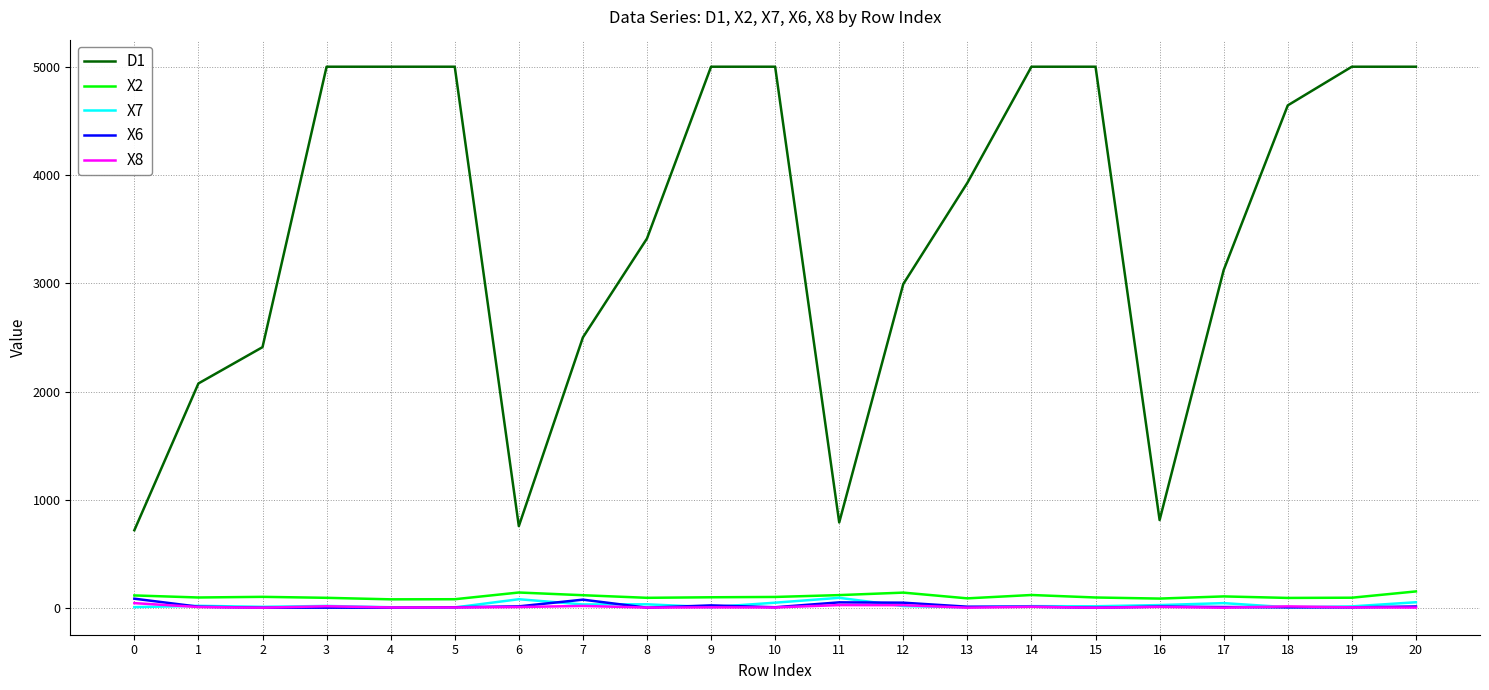

The value of X2 at 12 is 145. True or false?

True